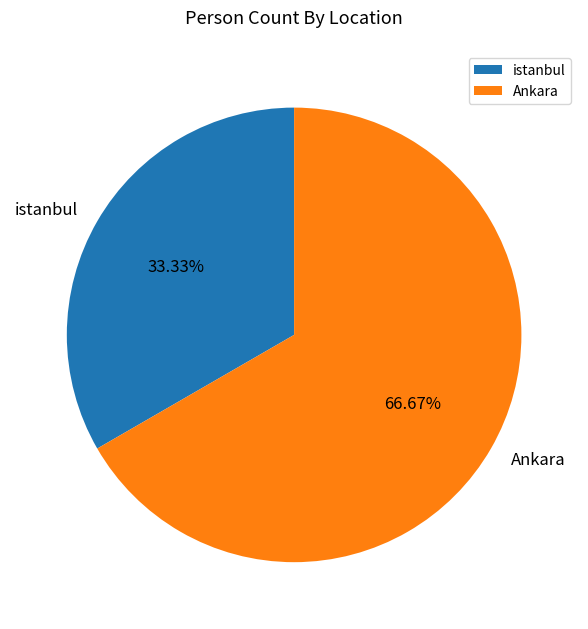

Which category has the biggest portion of the pie?

Ankara